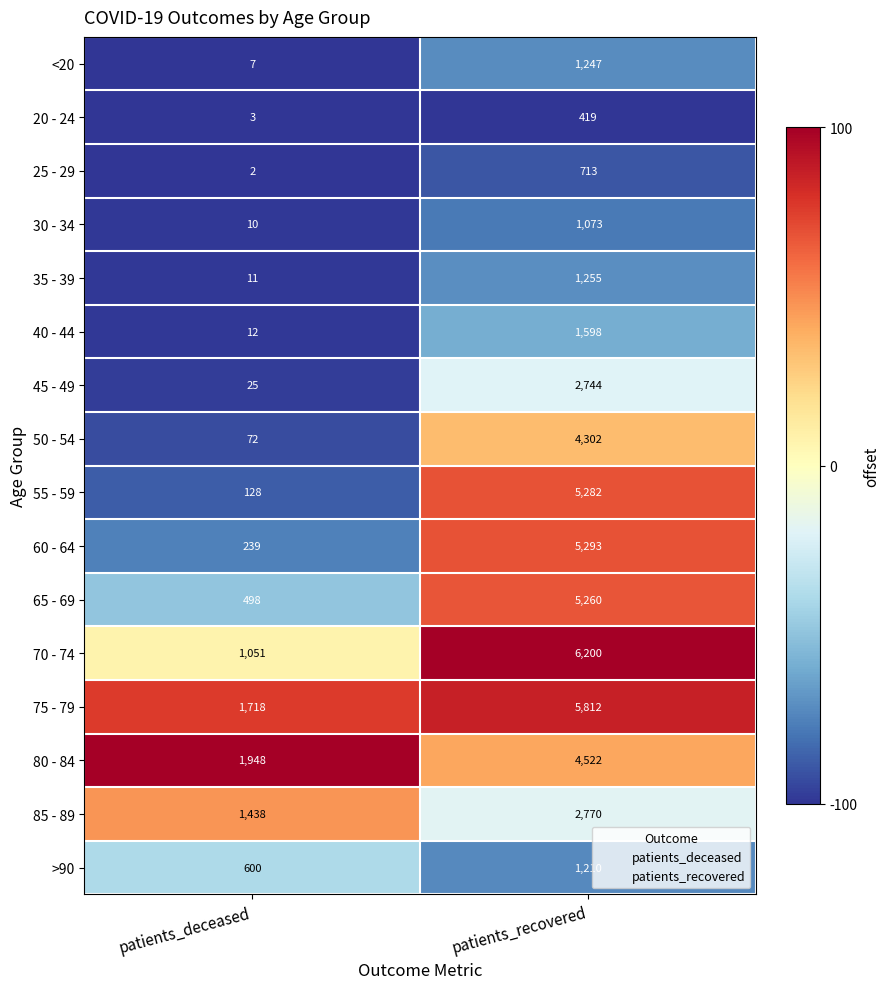

What is the smallest value displayed?

2